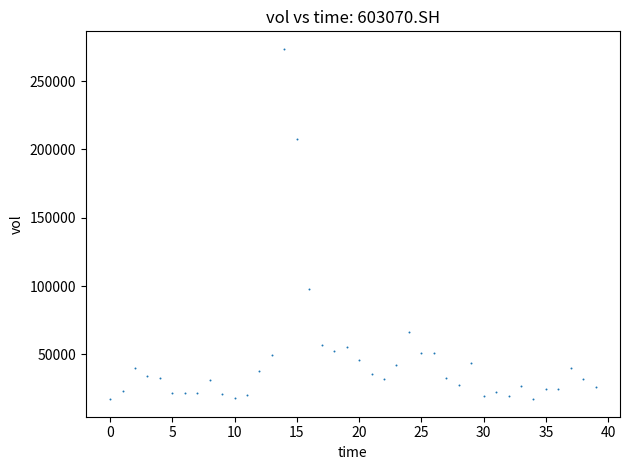

What is the range of Y values (max minus min)?

256452.5